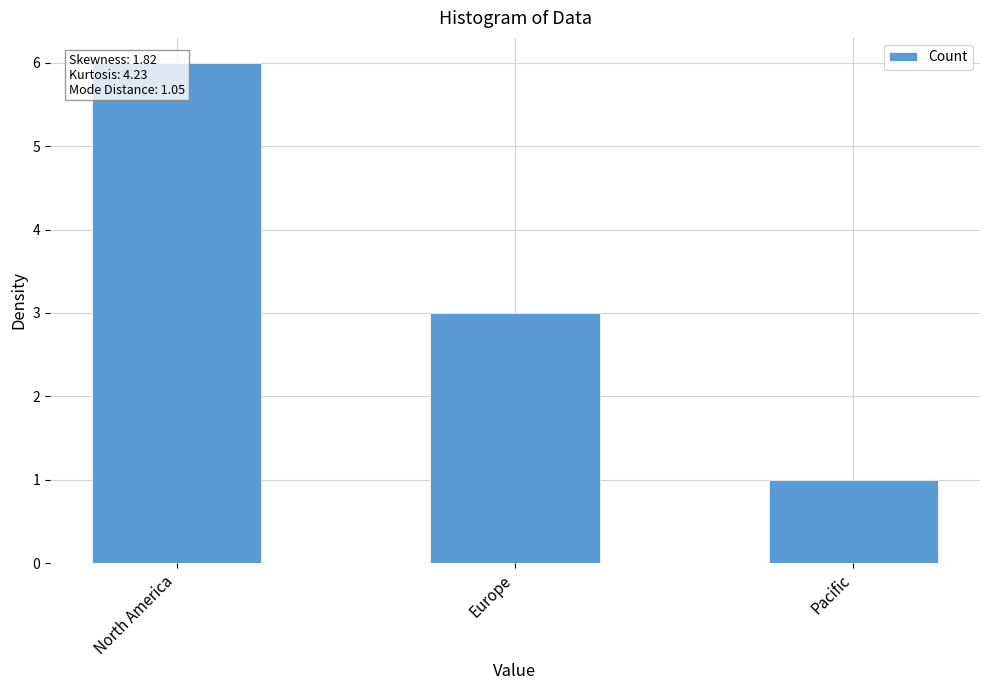

Which category has the lowest value across all series?

Pacific